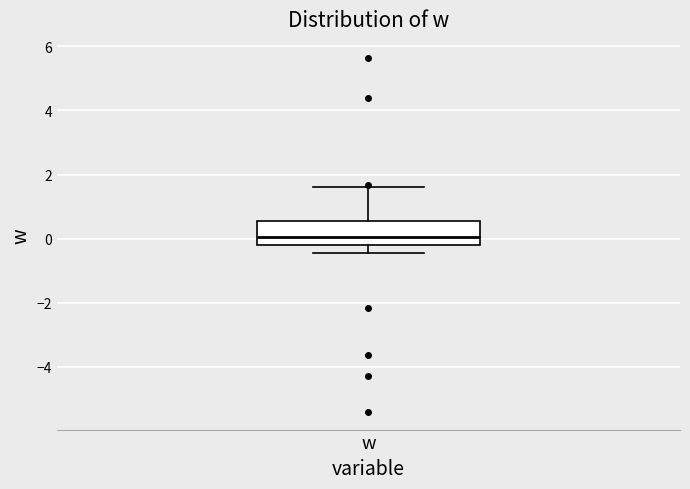

Read this box plot against the y-axis: the position of the median line, the range covered by the box, and the ends of both whiskers. The values are not printed on the chart, so give them approximately, as read against the axis.

median 0.0, box -0.2 to 0.6, whiskers -0.4 to 1.6